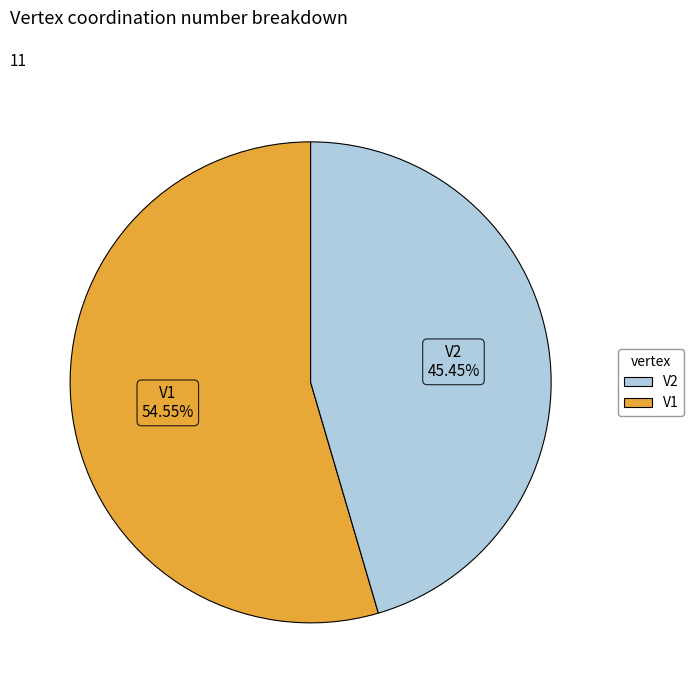

To the nearest percent, what is the combined percentage of V2 and V1?

100%